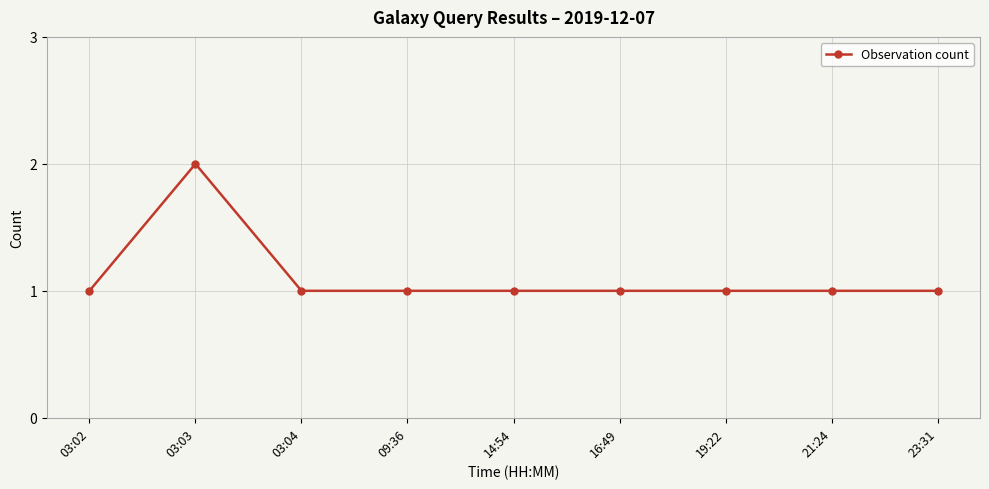

True or false: the data shows 2 at 16:49.

False